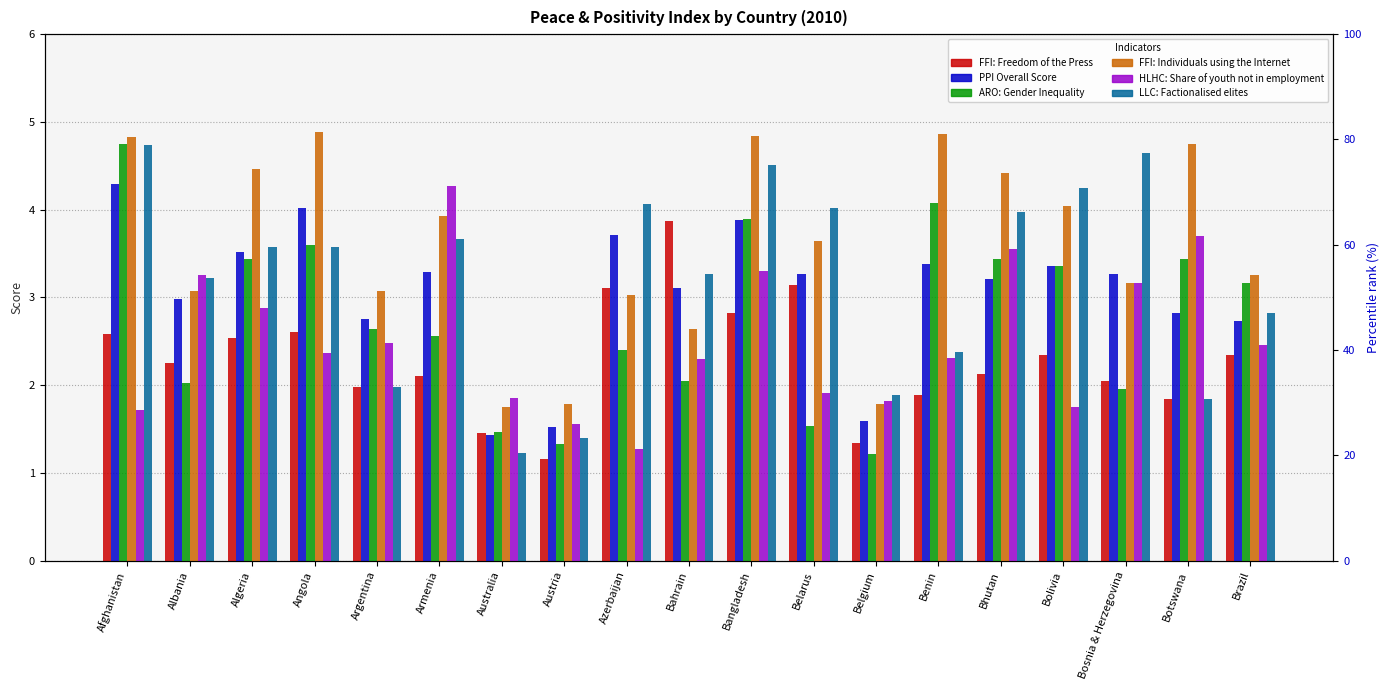

List the labels in order of FFI: Individuals using the Internet value, smallest first.

Australia, Austria, Belgium, Bahrain, Azerbaijan, Albania, Argentina, Bosnia & Herzegovina, Brazil, Belarus, Armenia, Bolivia, Bhutan, Algeria, Botswana, Afghanistan, Bangladesh, Benin, Angola